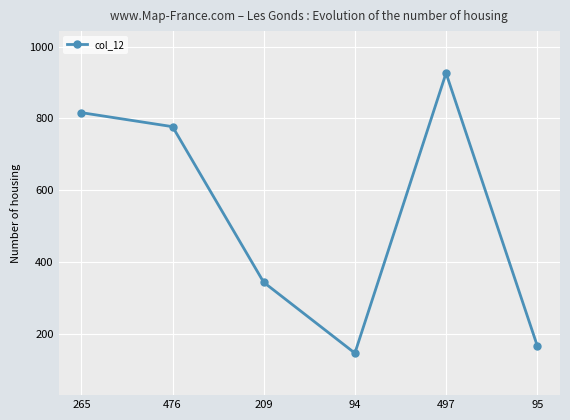

Which label corresponds to the smallest value in the chart?

94